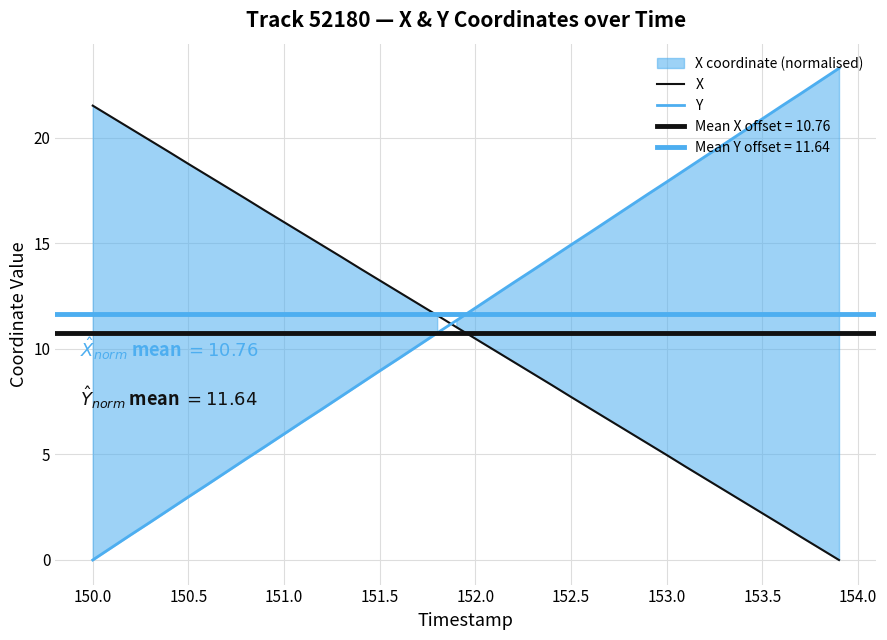

What is the value of the X point at the 31st from the left?

5.0